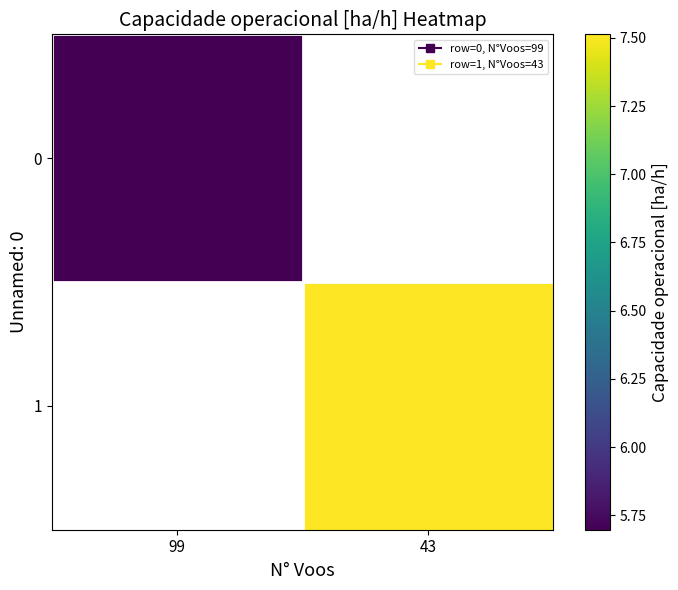

Is it true that 1 equals 7.5 at 43?

True